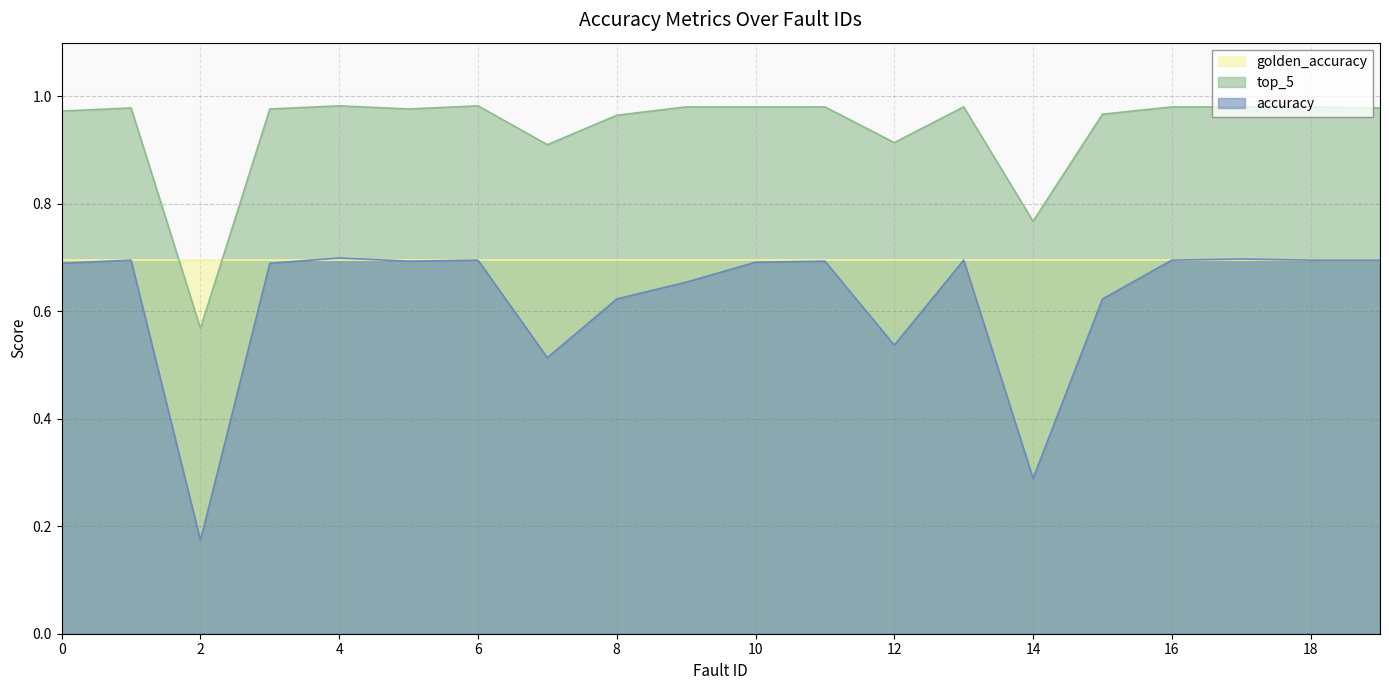

Which label corresponds to the largest value in the chart?

4